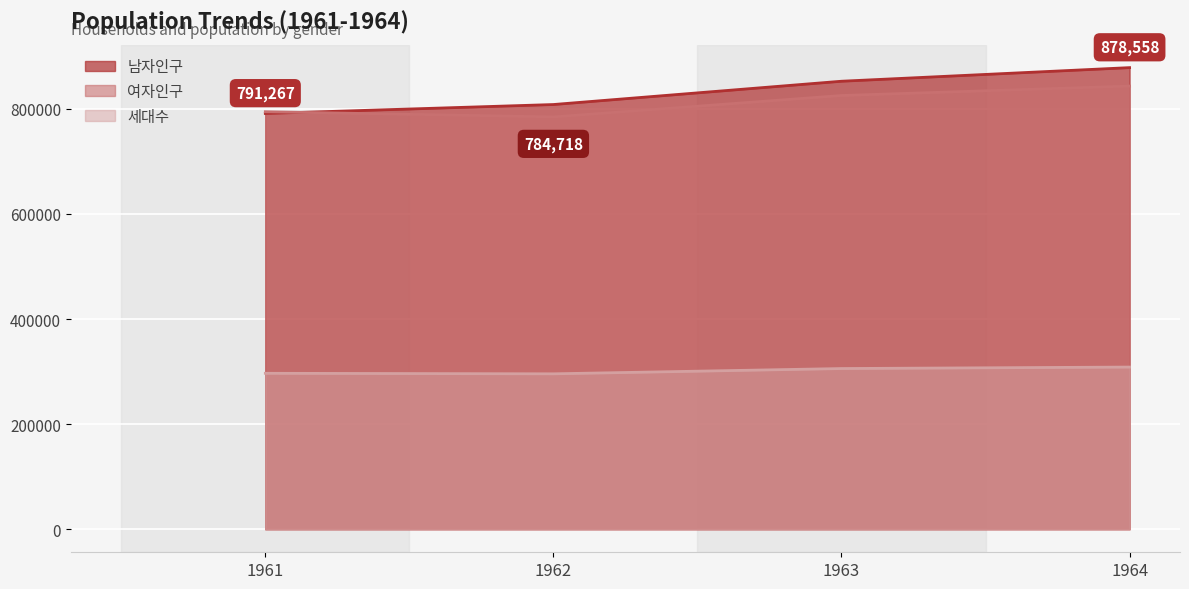

What is the difference between the maximum and minimum values in the 여자인구 series?

58729